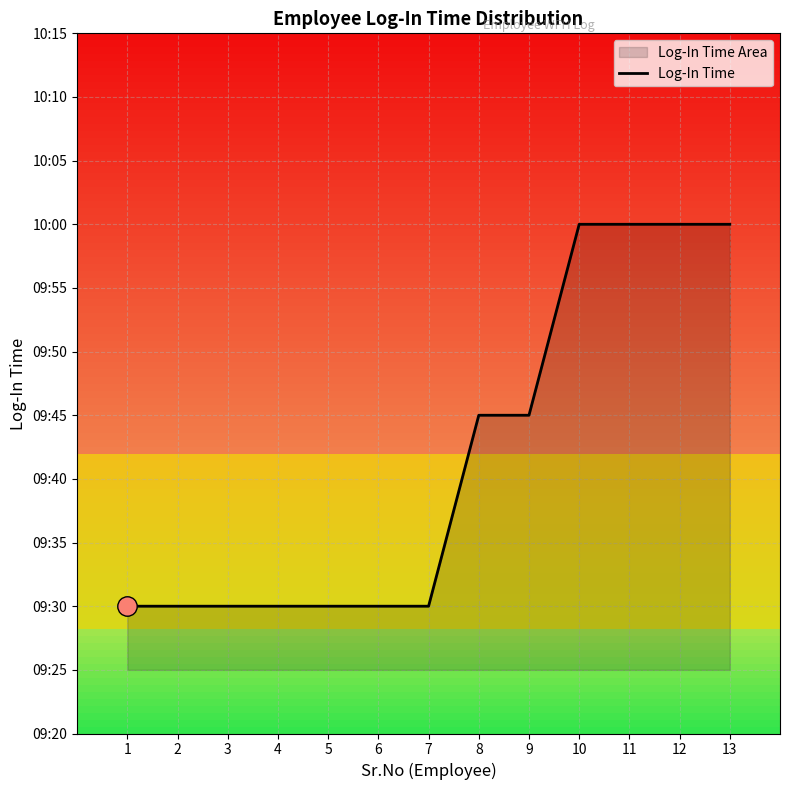

The value at 5 is 853. True or false?

False